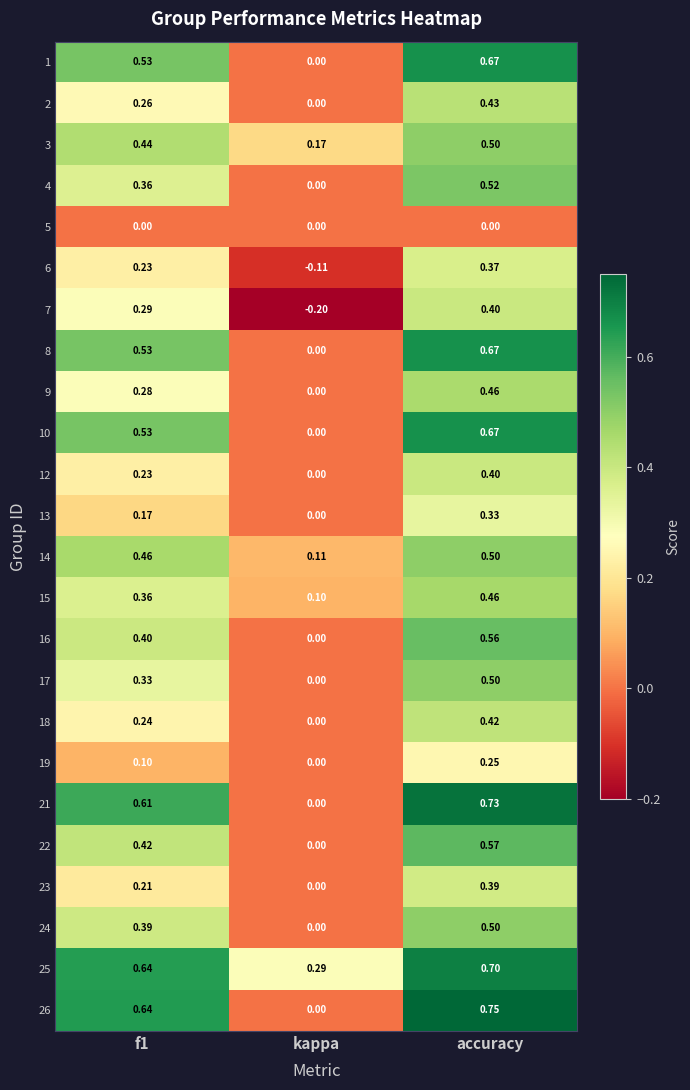

What is the spread (max minus min) of values at kappa?

0.5